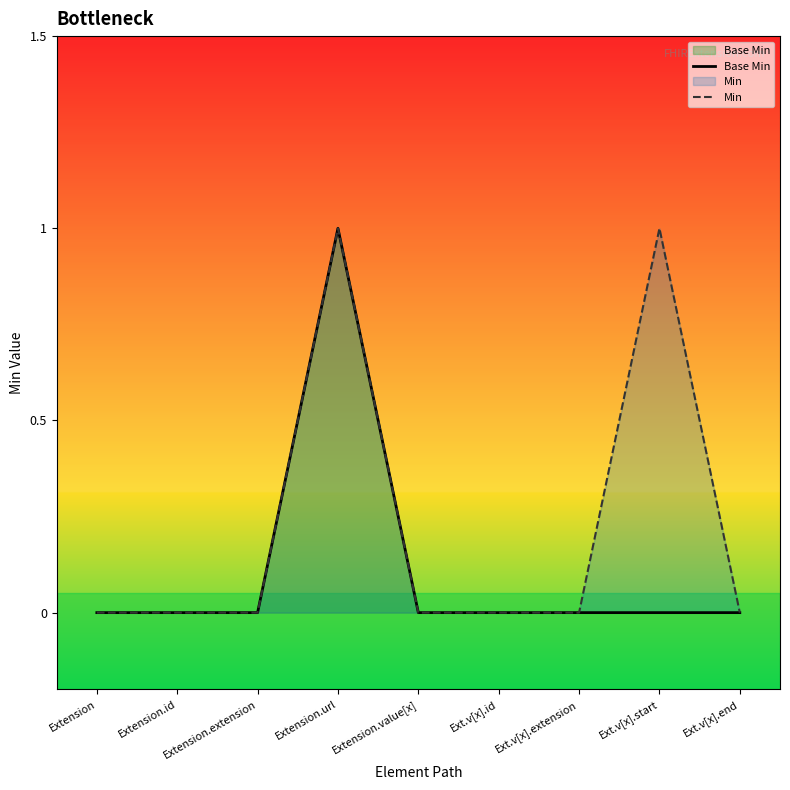

What is the sum of all Base Min values?

1